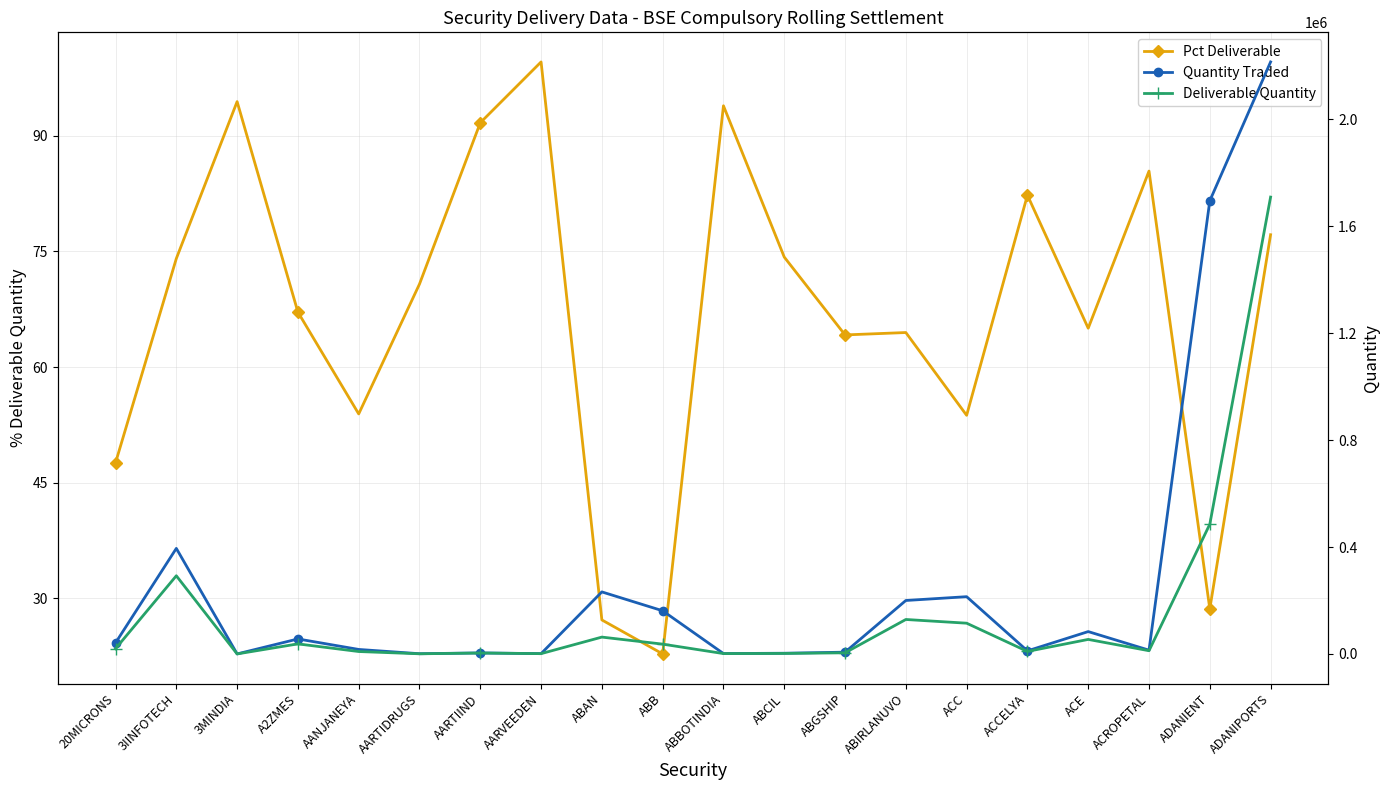

True or false: Deliverable Quantity has a value of 2887.1 at ABGSHIP.

False